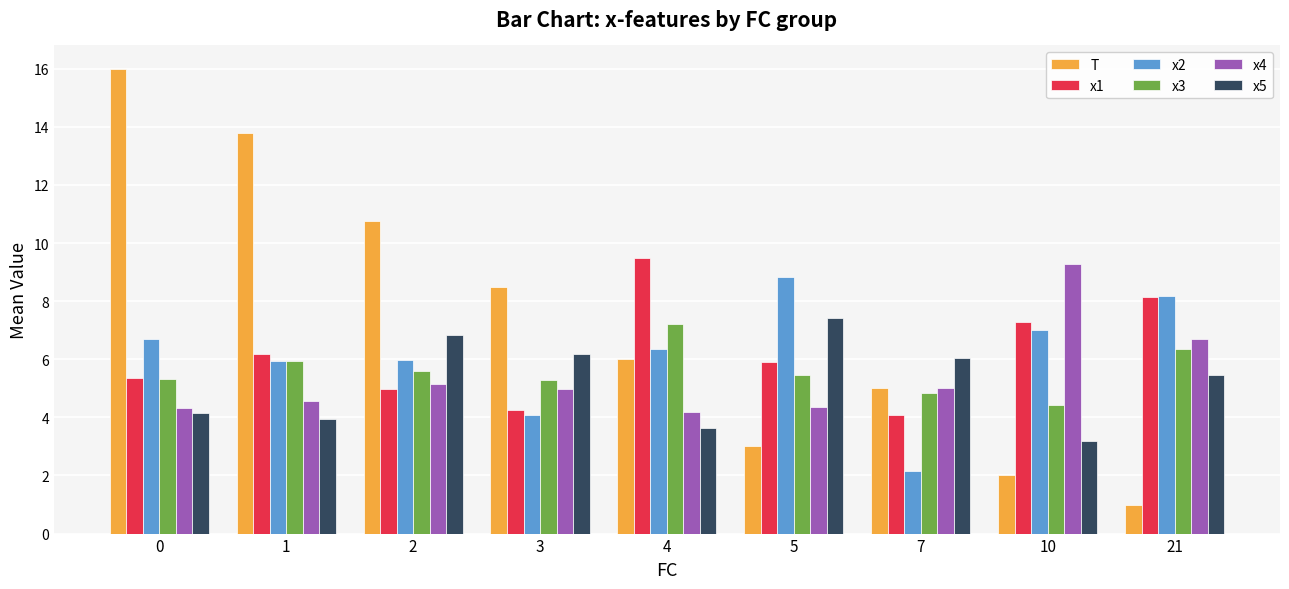

What is the spread (max minus min) of values at 2?

5.8